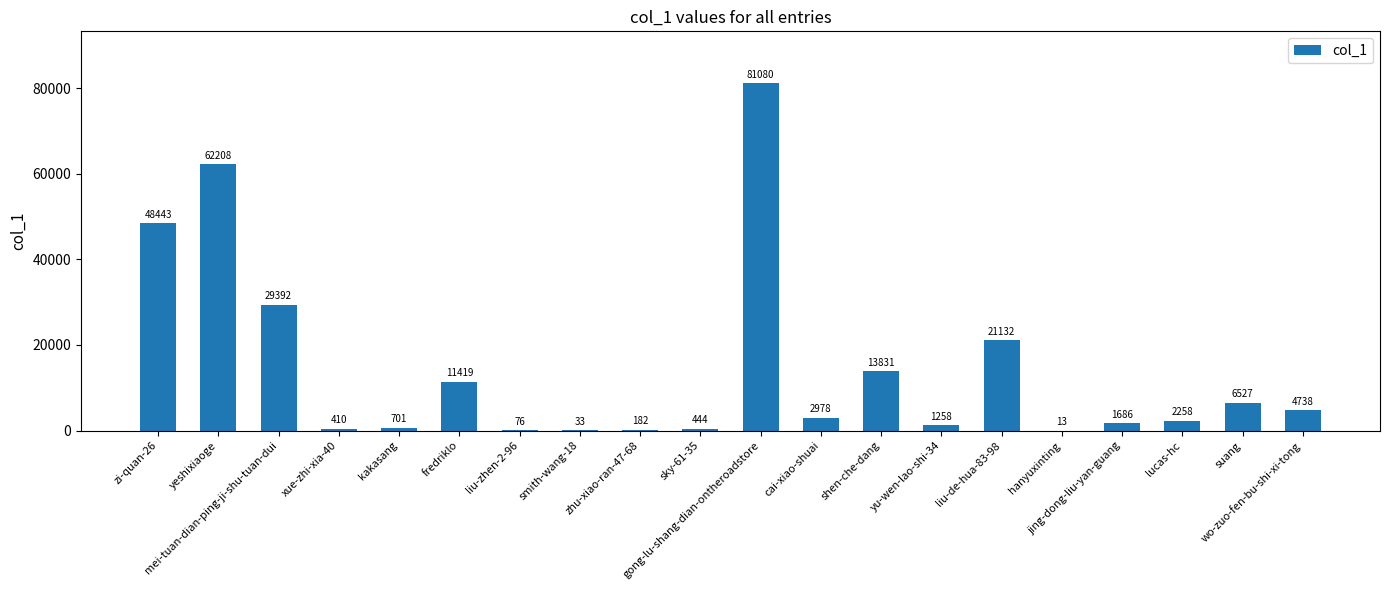

What is the change in value from liu-zhen-2-96 to hanyuxinting?

-63